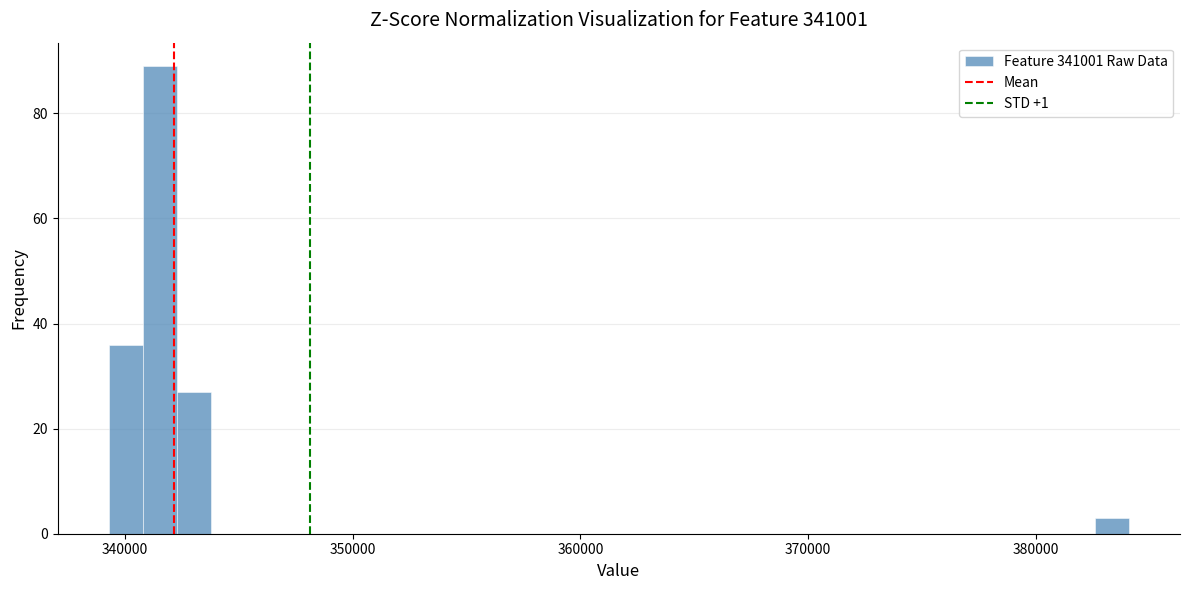

Around what value on the x-axis is the tallest bar? Give the approximate position of its centre, as read against the axis.

342000